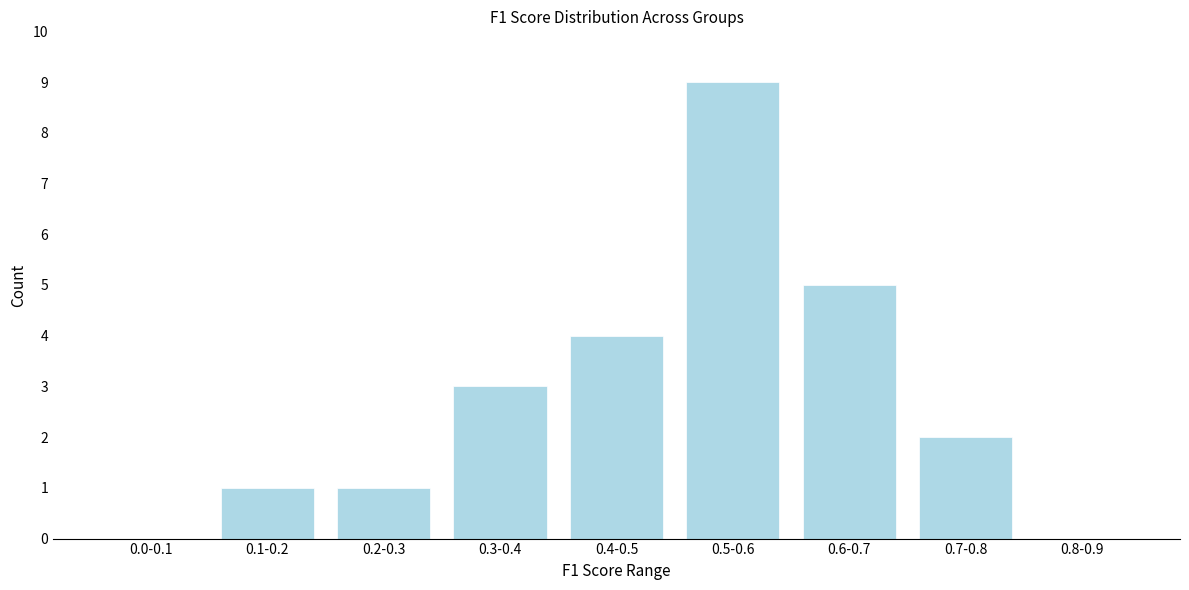

Reading right to left, extract all data points from this chart.

0.8-0.9=0	0.7-0.8=2	0.6-0.7=5	0.5-0.6=9	0.4-0.5=4	0.3-0.4=3	0.2-0.3=1	0.1-0.2=1	0.0-0.1=0